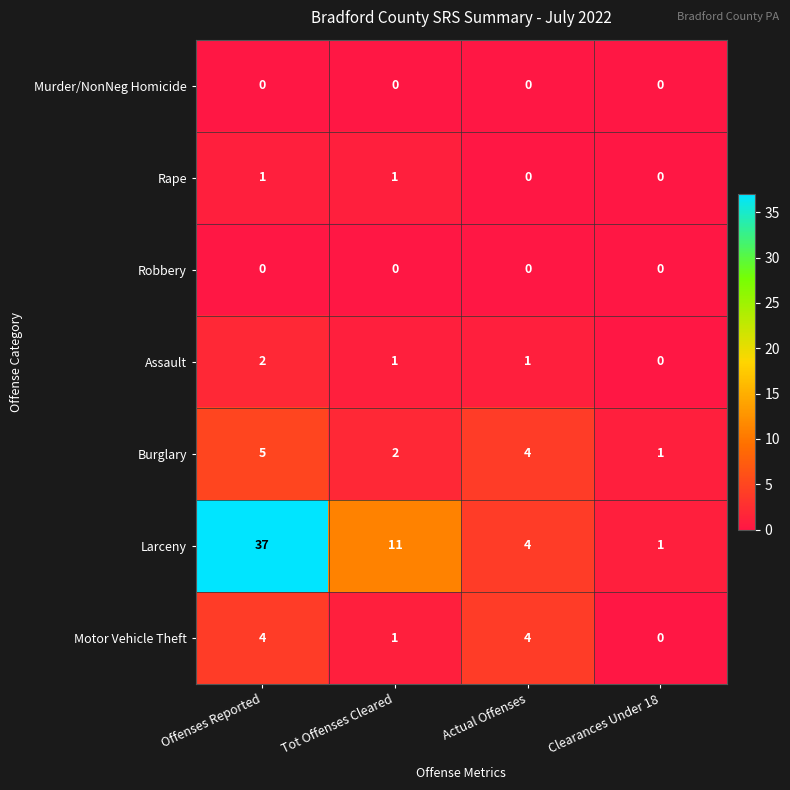

What is the greatest value displayed?

37